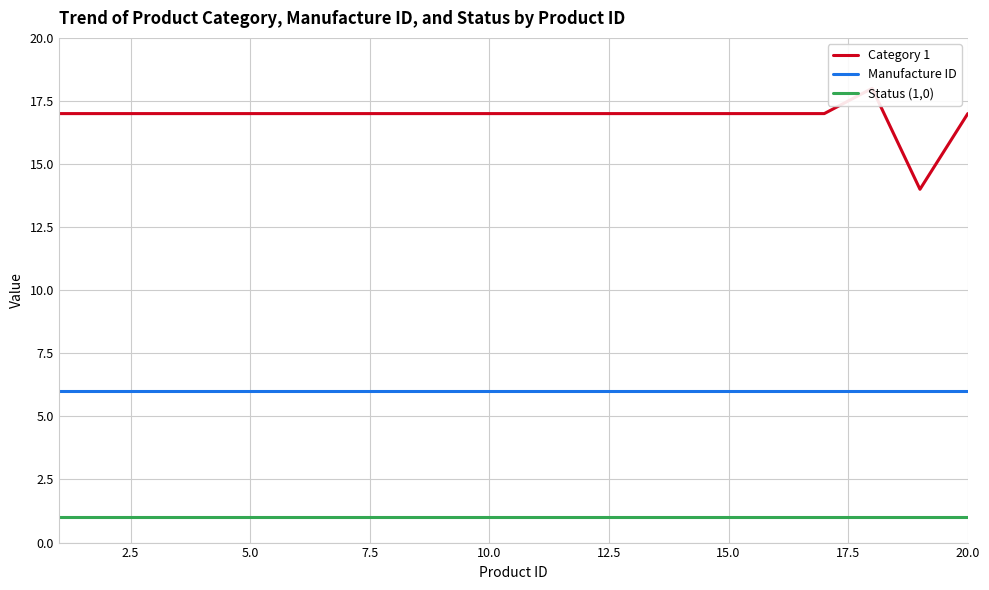

True or false: Manufacture ID and Status (1,0) cross at least once.

False